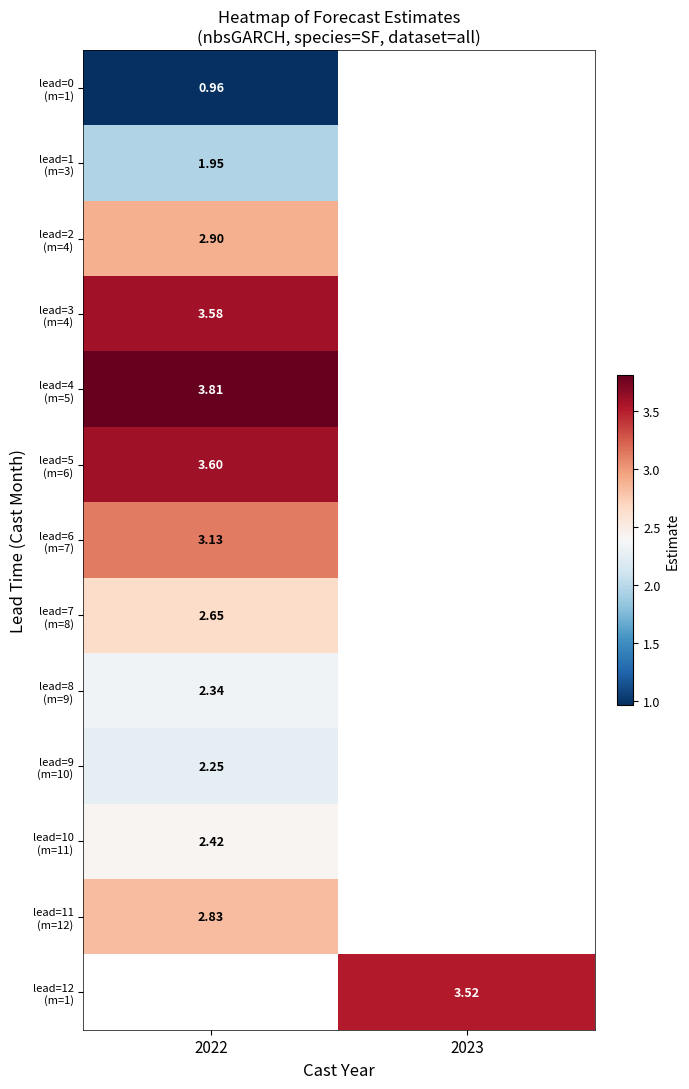

How many data points does each series have?

2